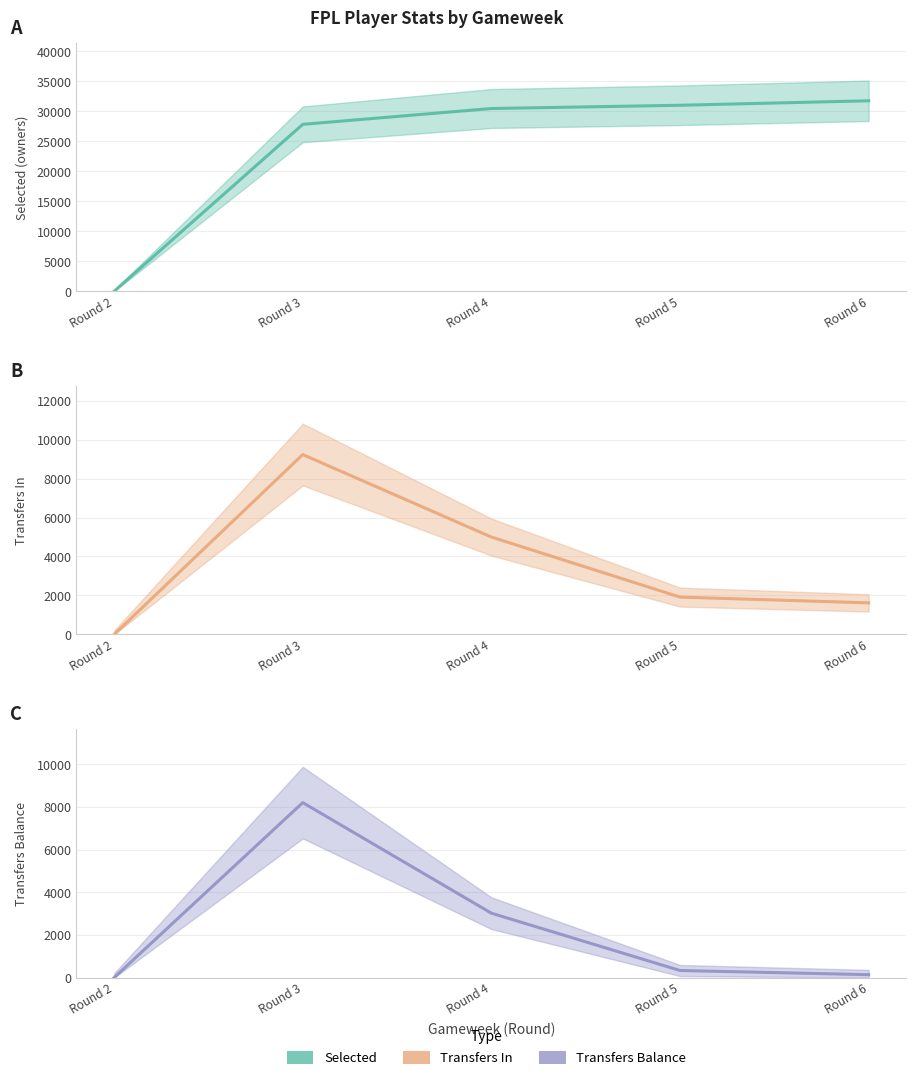

What is the sum of all Transfers Balance values?

11682